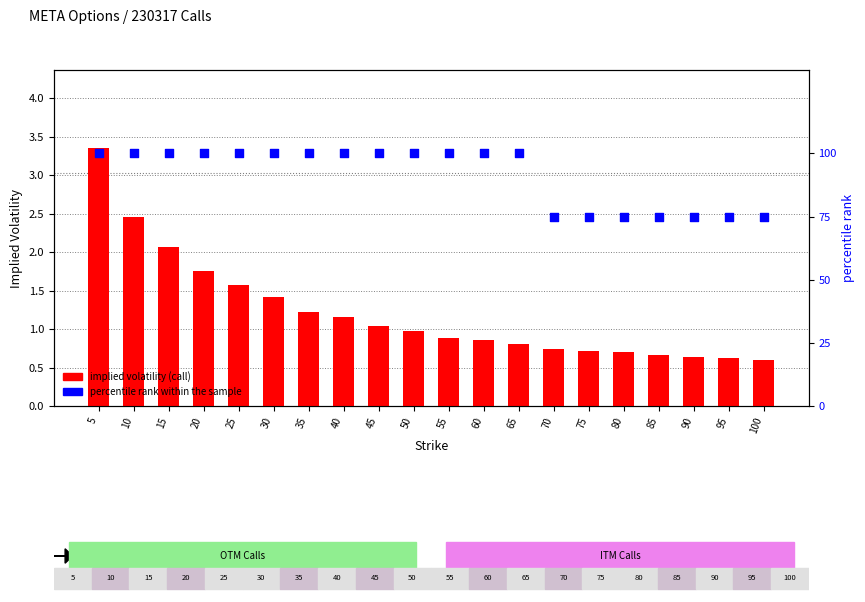

Which series reaches the minimum Y coordinate?

implied volatility (call)